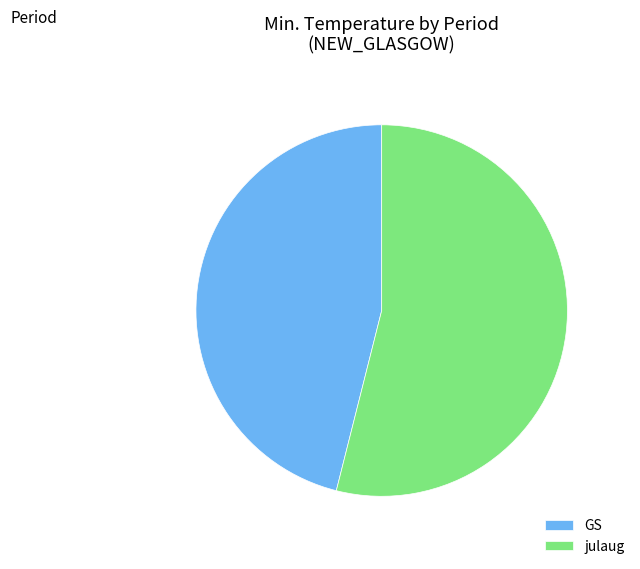

How many segments does this pie chart have?

2